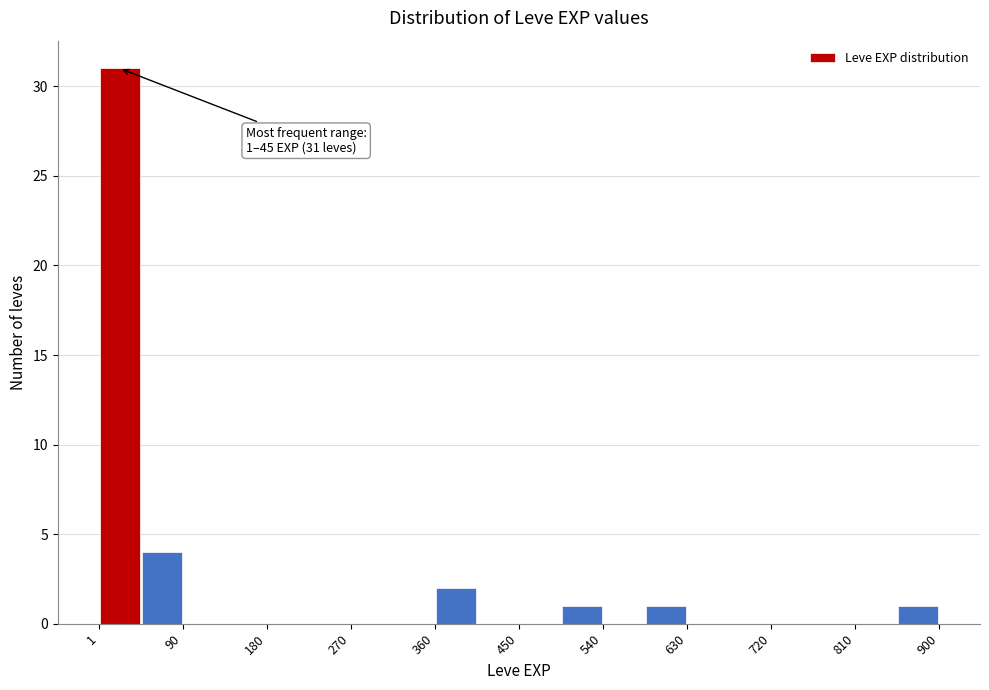

Over which range of the x-axis is the bar tallest?

0 to 50